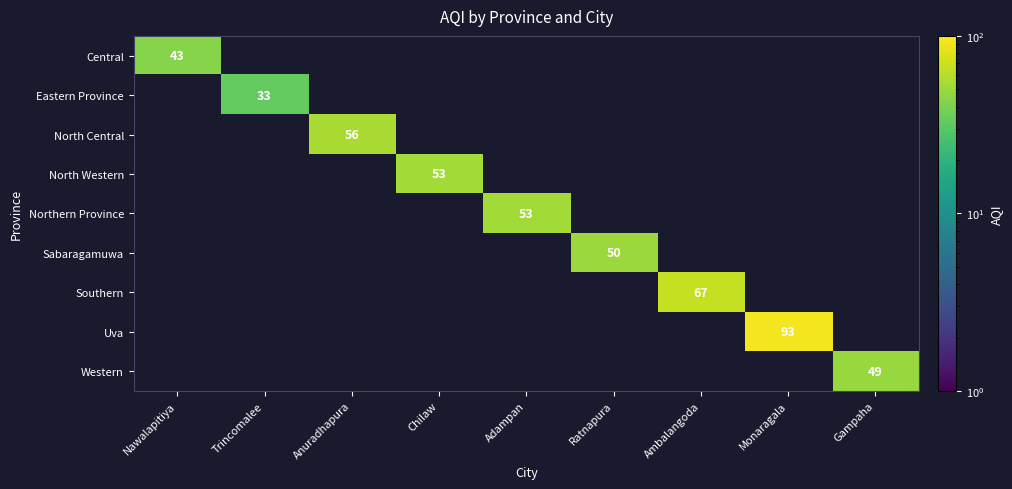

The value of Sabaragamuwa at Ratnapura is 11. True or false?

False